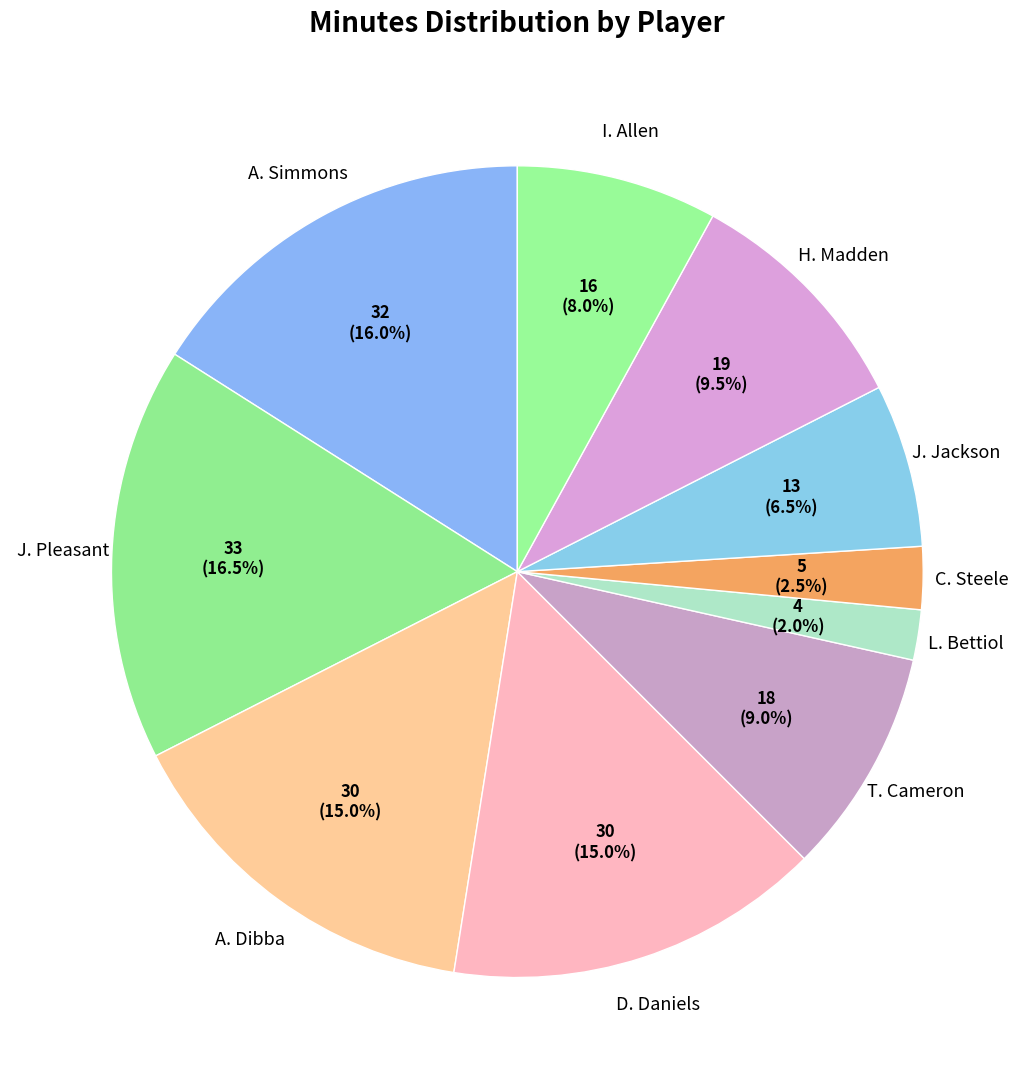

Which has a higher value, J. Jackson or H. Madden?

H. Madden